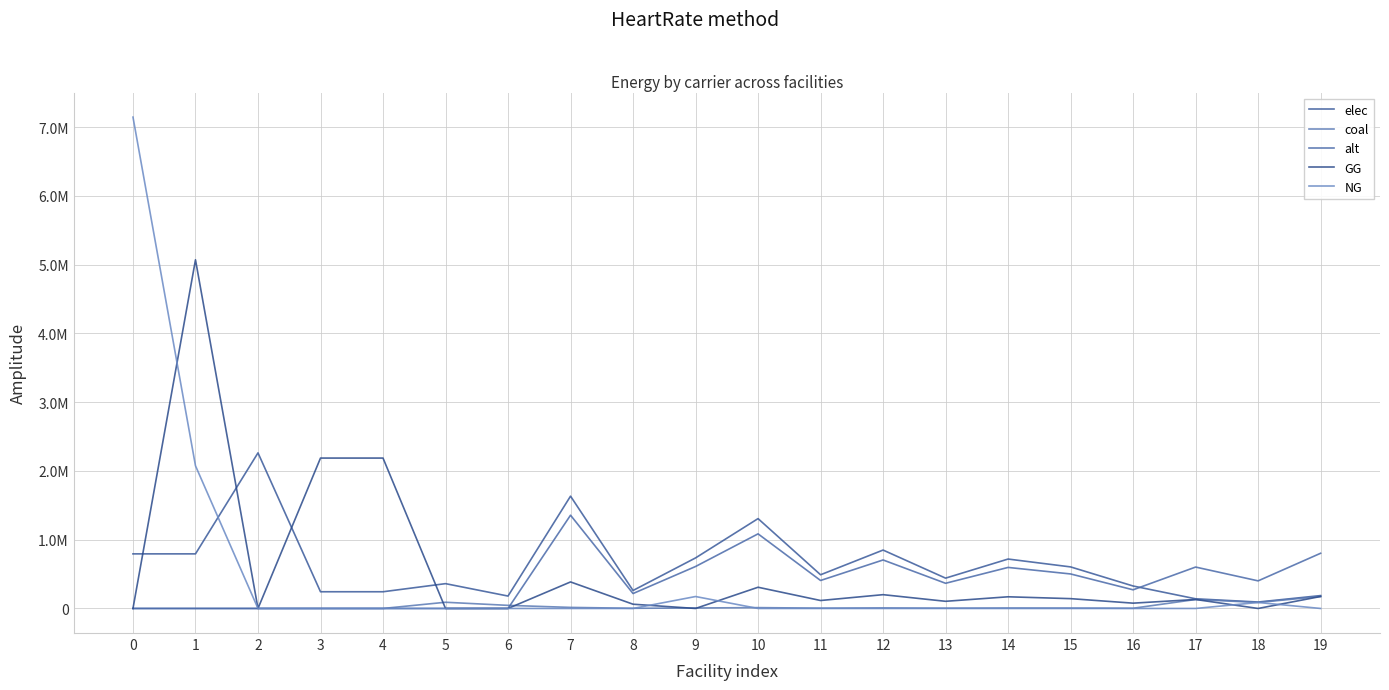

What is the maximum value for GG?

5070161.7